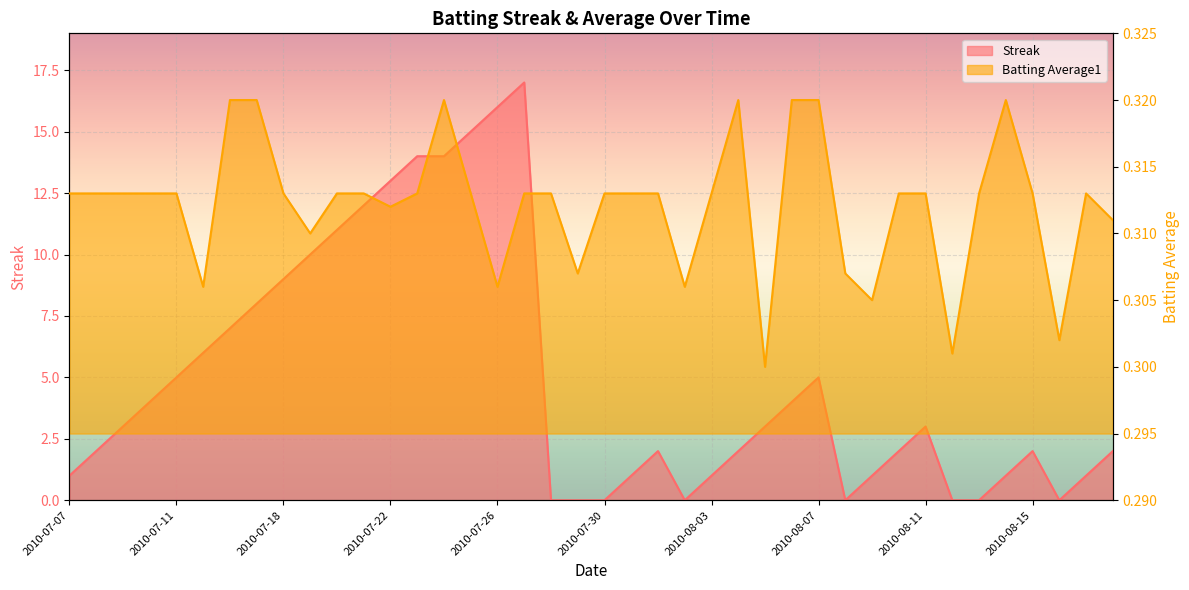

How many distinct data groups are displayed?

2